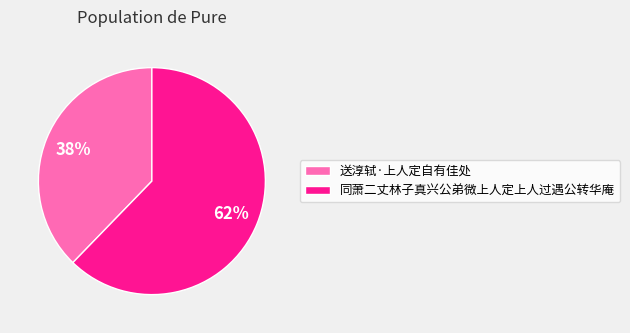

Is the sum of 同萧二丈林子真兴公弟微上人定上人过遇公转华庵 and 送淳轼·上人定自有佳处 greater than half?

Yes